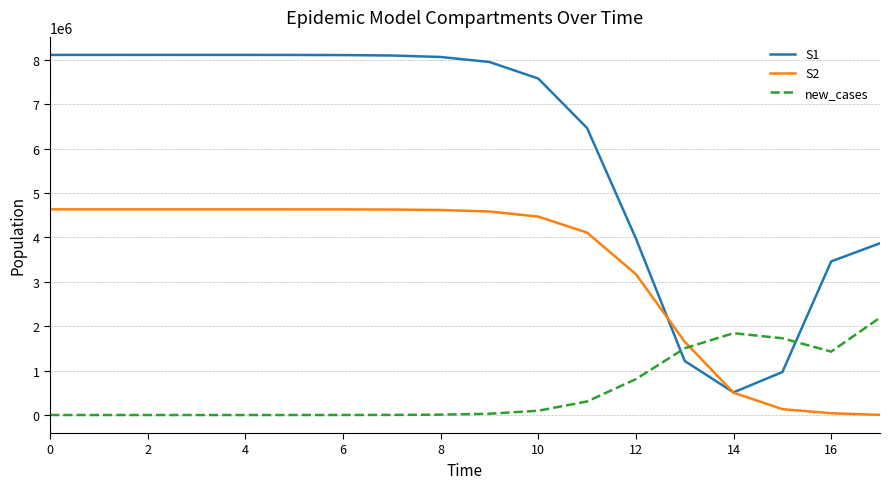

True or false: new_cases and S1 intersect in this chart.

True